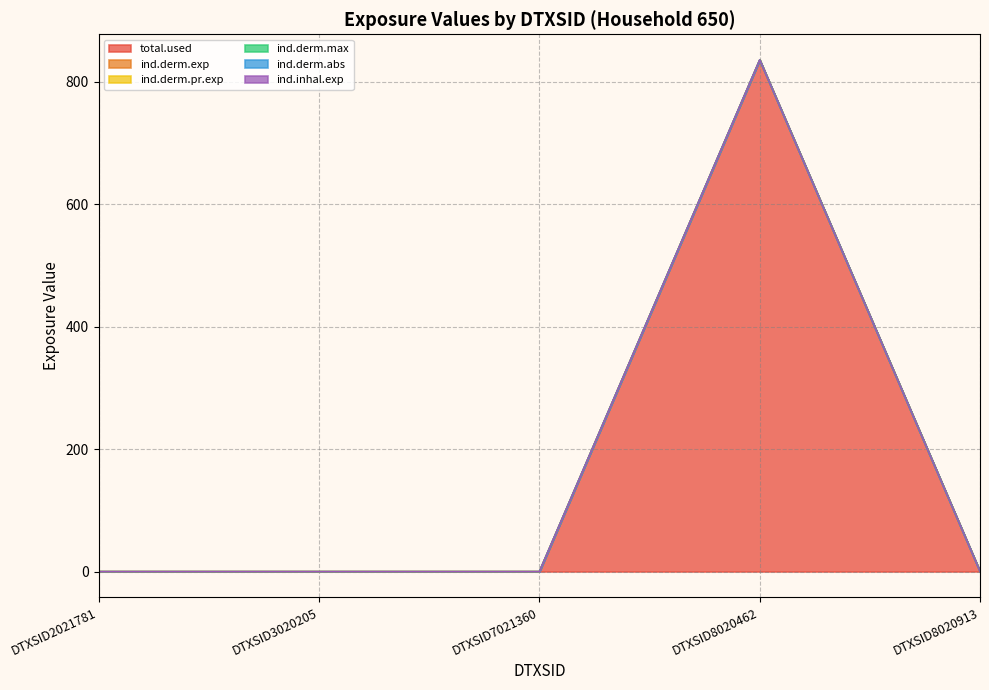

True or false: ind.derm.max and ind.derm.pr.exp intersect in this chart.

False